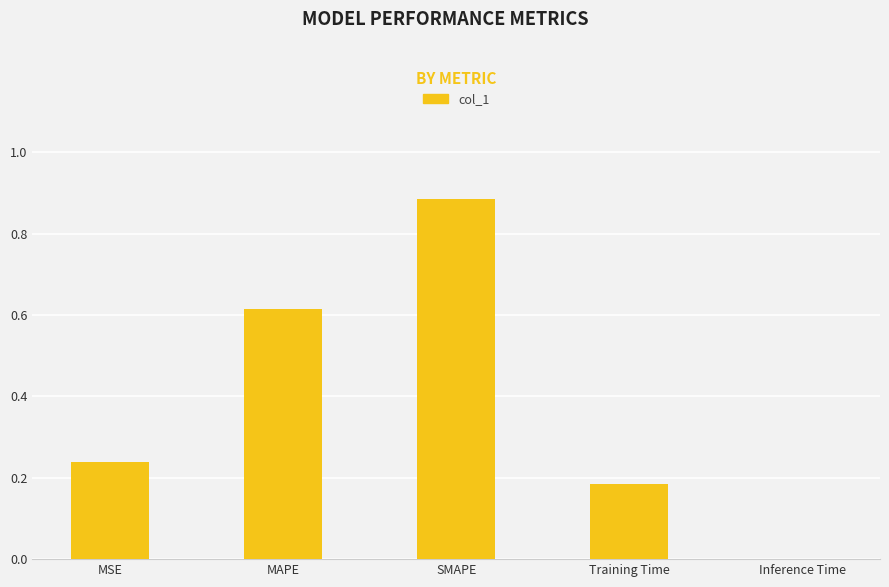

The value at Training Time is 0.1. True or false?

False